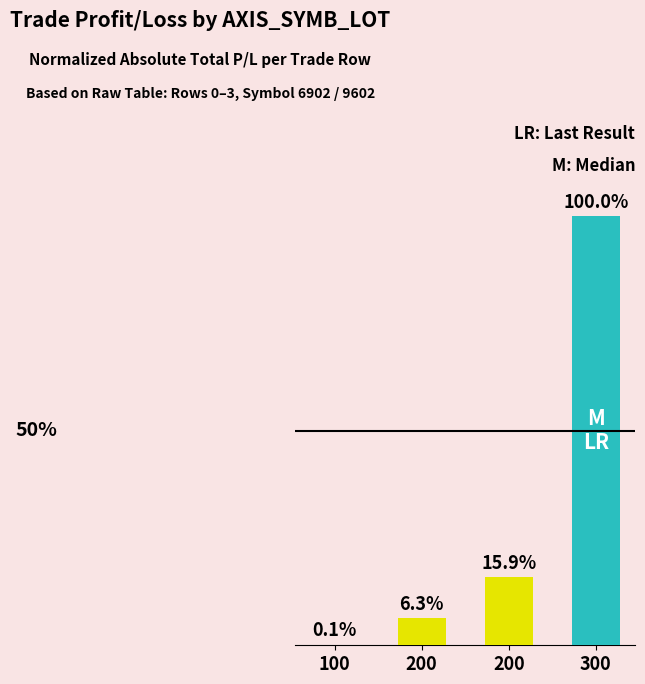

Are the bars horizontal?

No